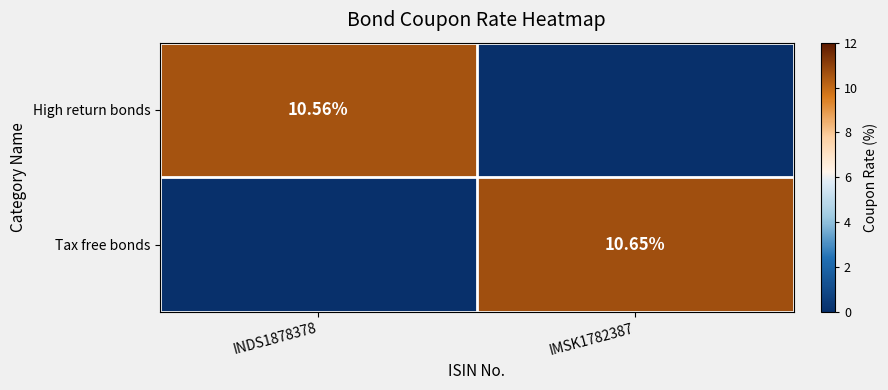

Which series has the widest spread of values?

Tax free bonds